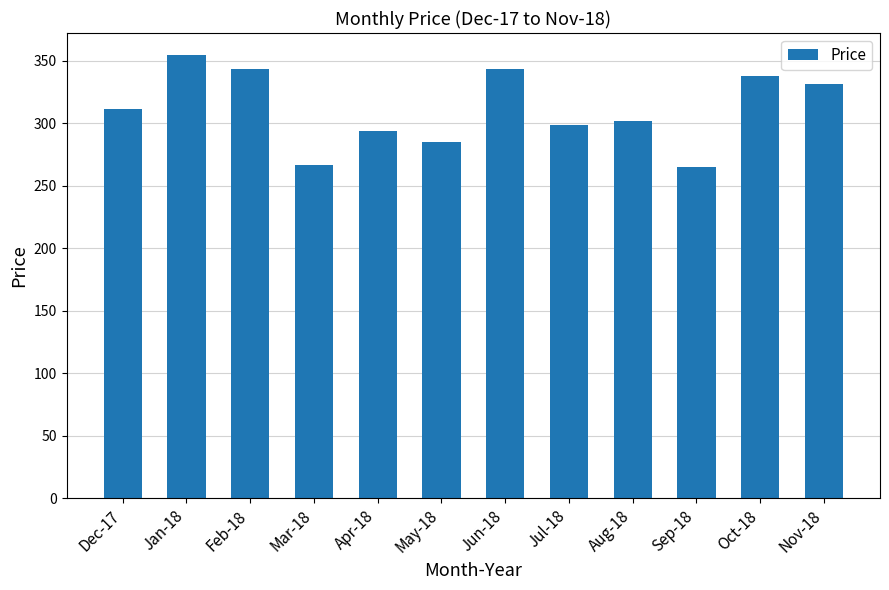

What is the value of the 4th bar from the left?

266.1